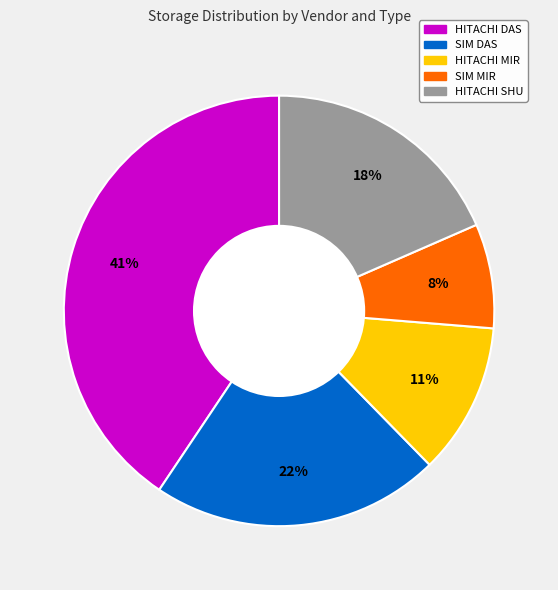

Is it true that SIM DAS is 11% of the pie?

False